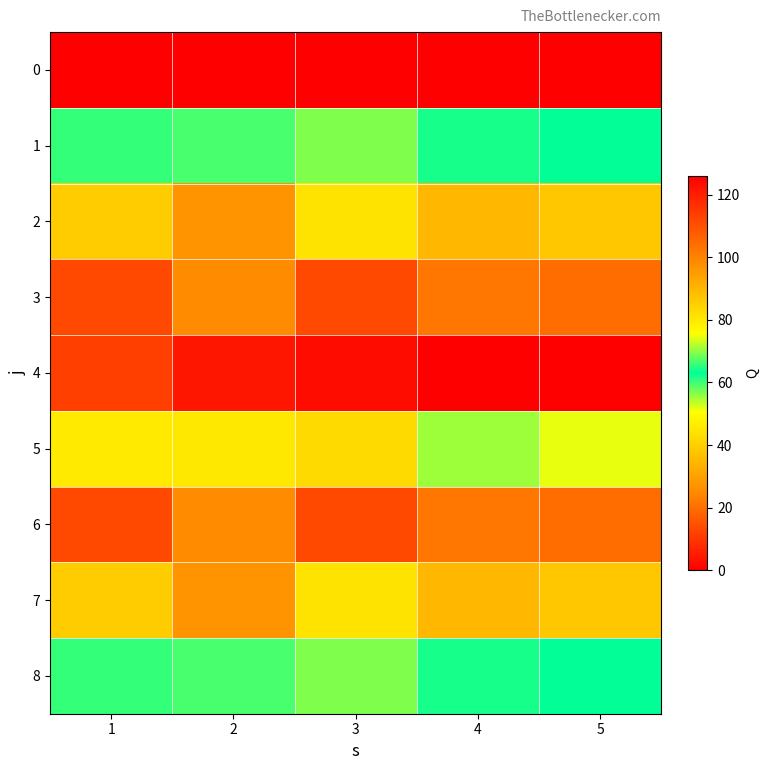

At which category does the chart reach its peak across all series?

5